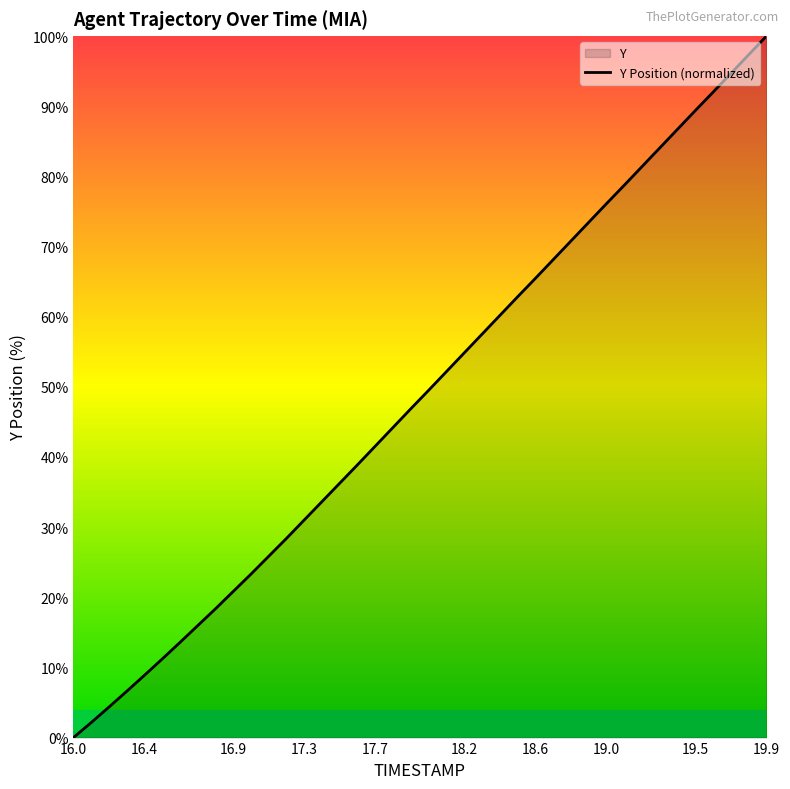

At which category does the chart reach its peak across all series?

19.9